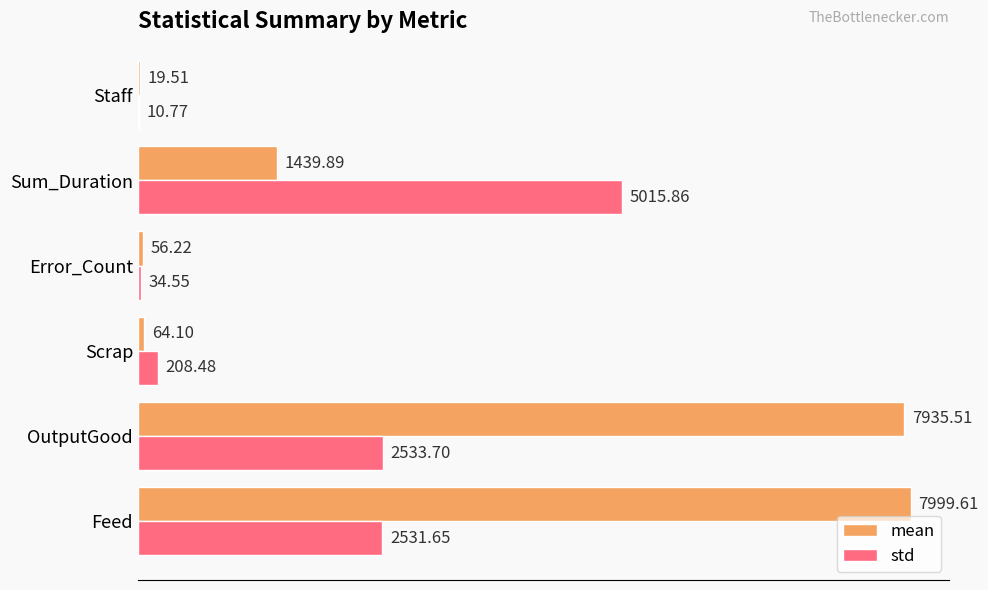

Which label corresponds to the largest value in the chart?

Feed